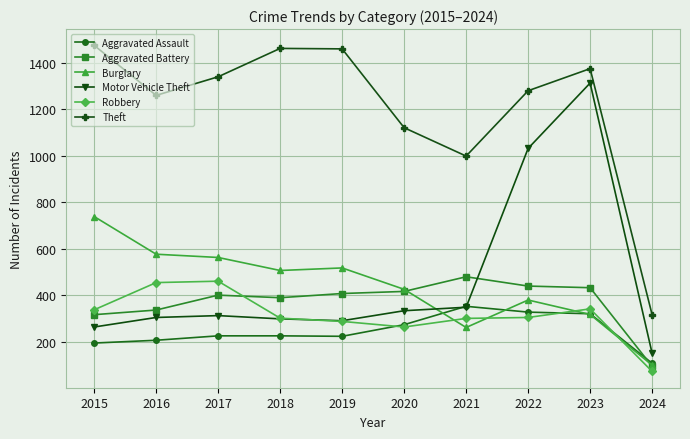

In Burglary, how many points are higher than both neighbors (excluding endpoints)?

2